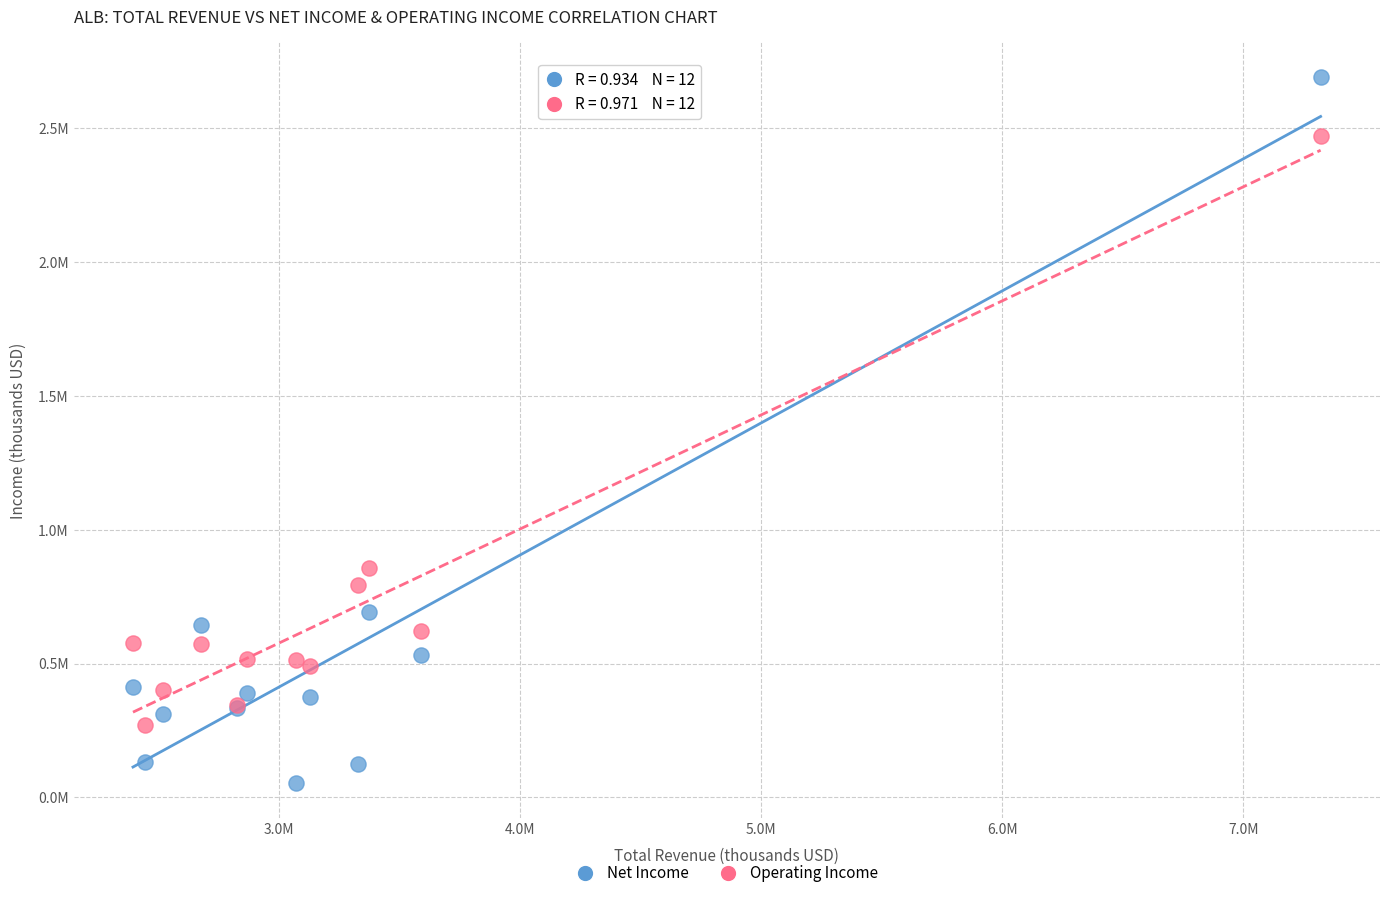

What are all the series names shown in the legend?

Net Income, Operating Income